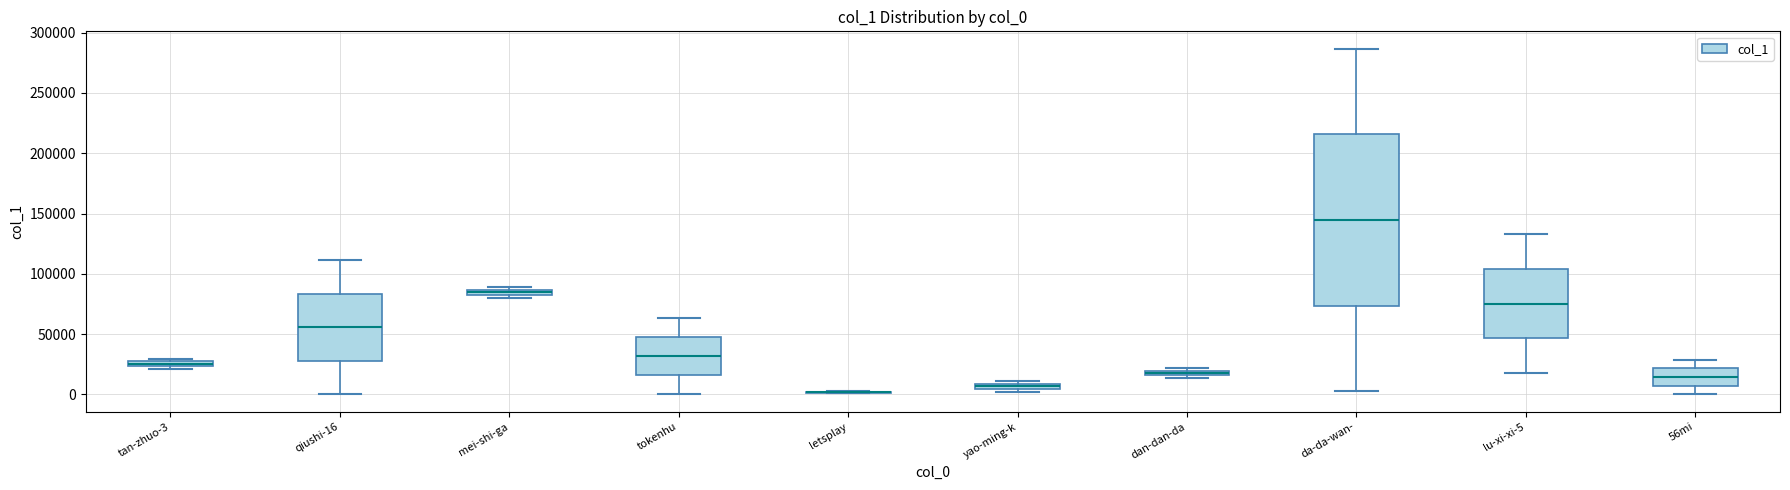

Where does the median line of the box for lu-xi-xi-5 sit on the y-axis? The values are not printed on the chart, so give them approximately, as read against the axis.

75000